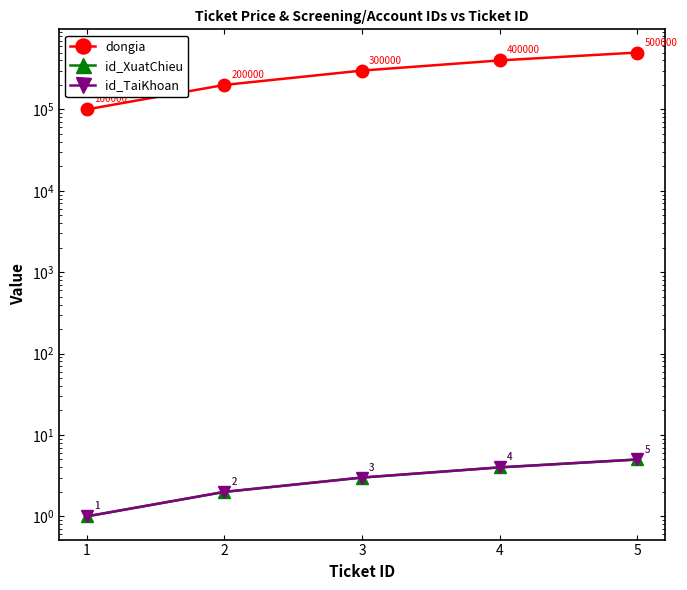

What is the sum of all dongia values?

1500000